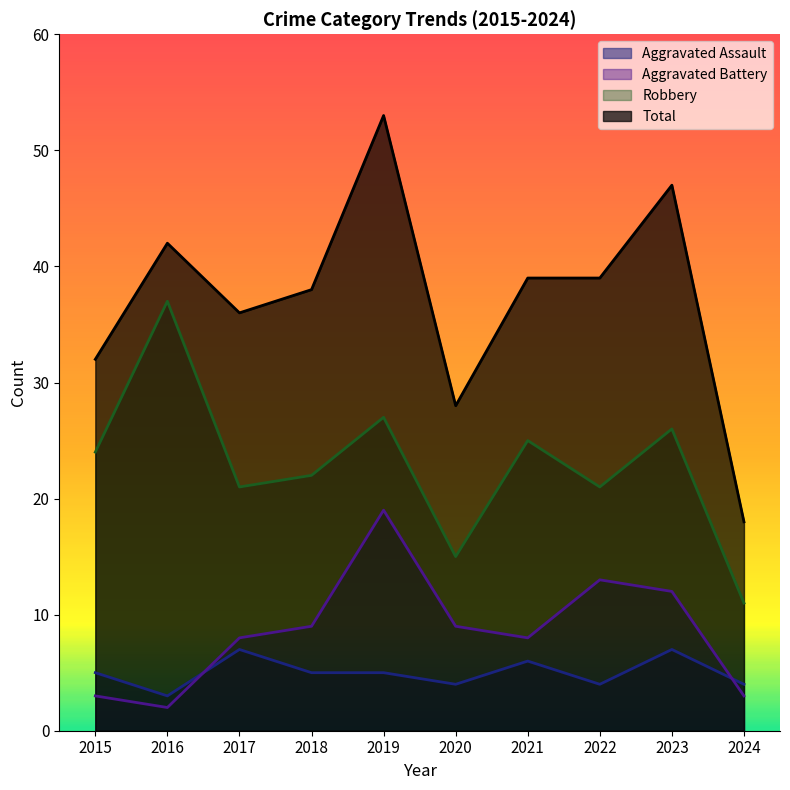

What value does the Aggravated Battery series have at 2018?

9